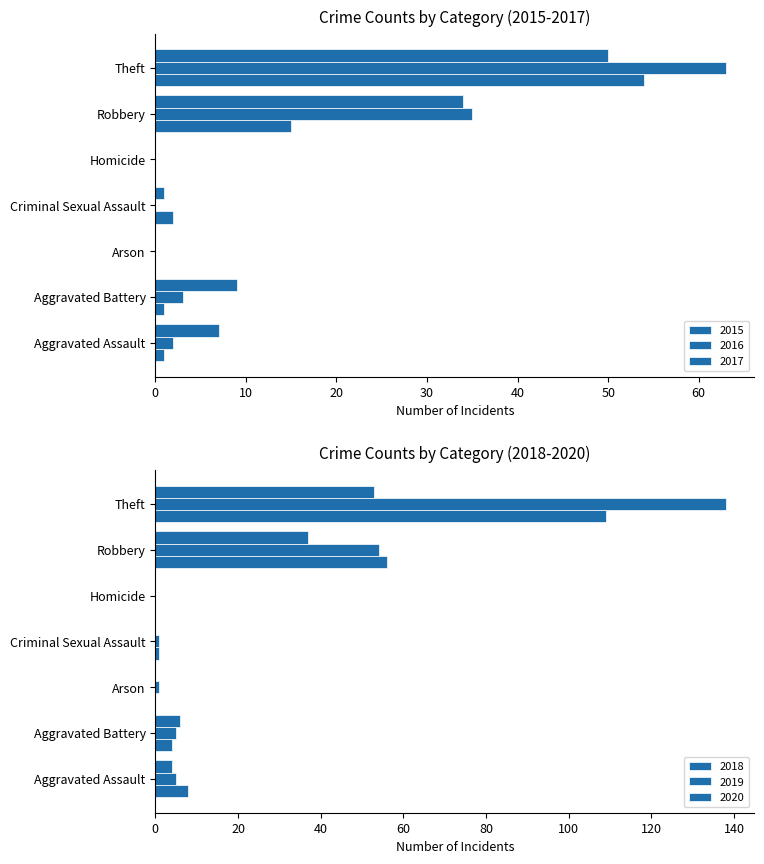

How many data points in 2015 are above 1?

3